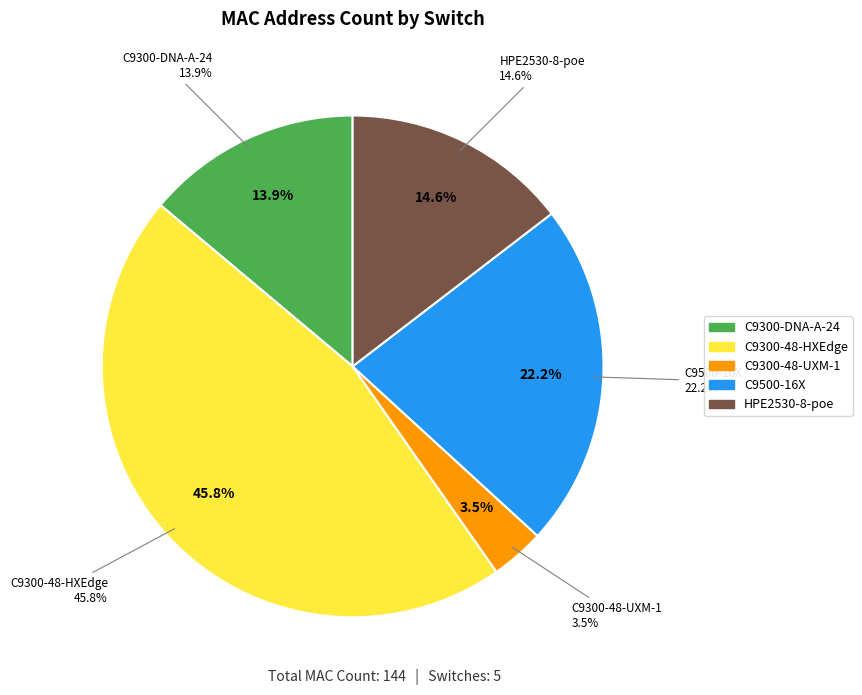

What is the change in value from C9500-16X to HPE2530-8-poe?

-11